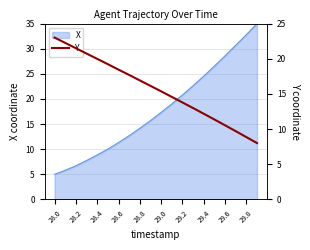

True or false: X has a value of 8.8 at 28.4.

True